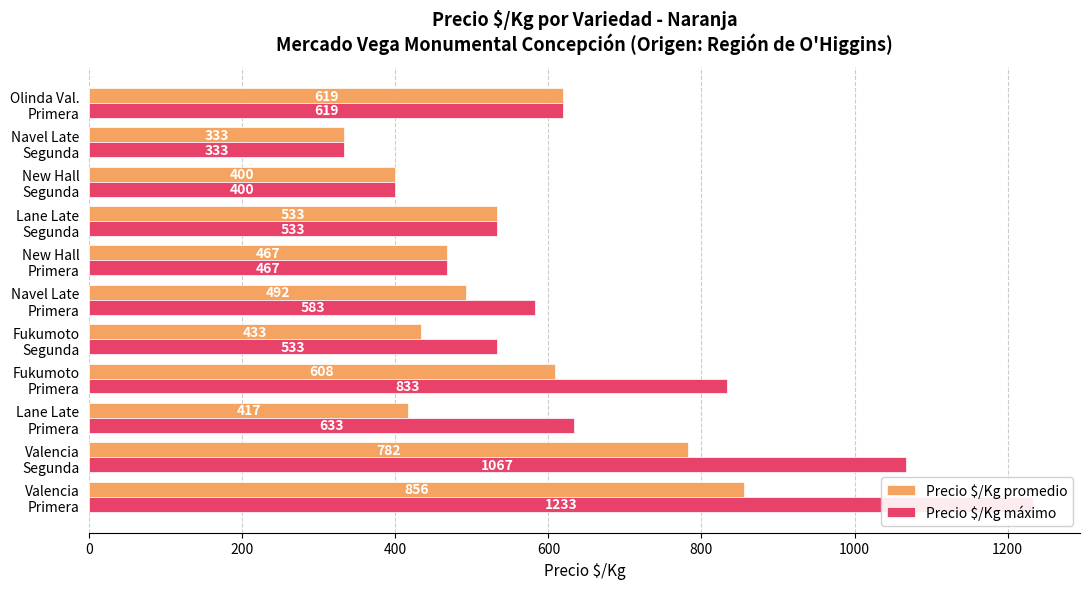

Reading left to right, what are all the values shown in this chart?

Precio $/Kg promedio: 856	782	417	608	433	492	467	533	400	333	619
Precio $/Kg máximo: 1233	1067	633	833	533	583	467	533	400	333	619